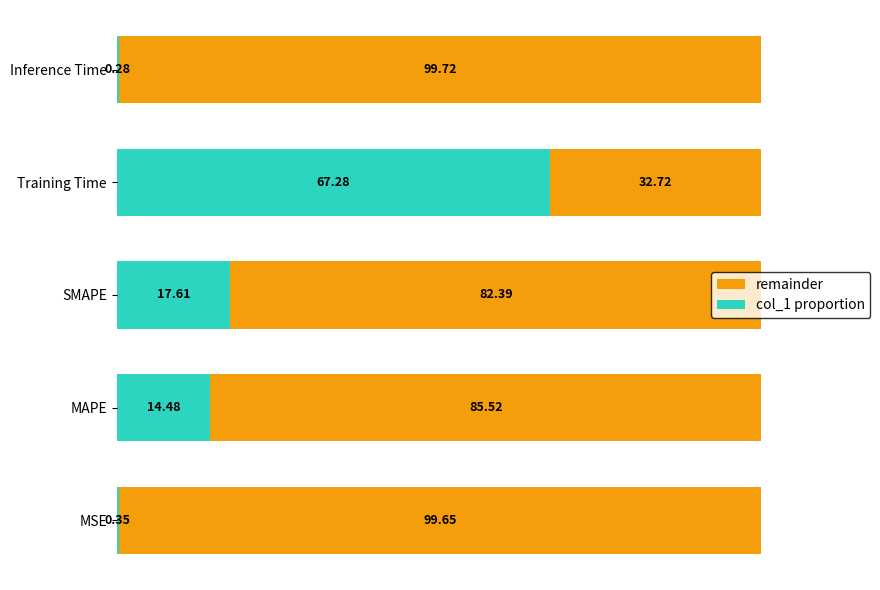

The chart shows a value of 0.0 at MSE. True or false?

False